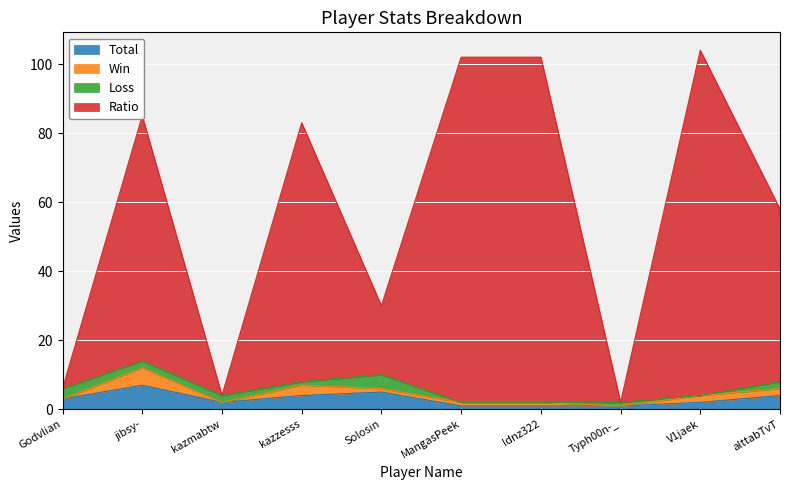

What is the highest value of the Total series?

7